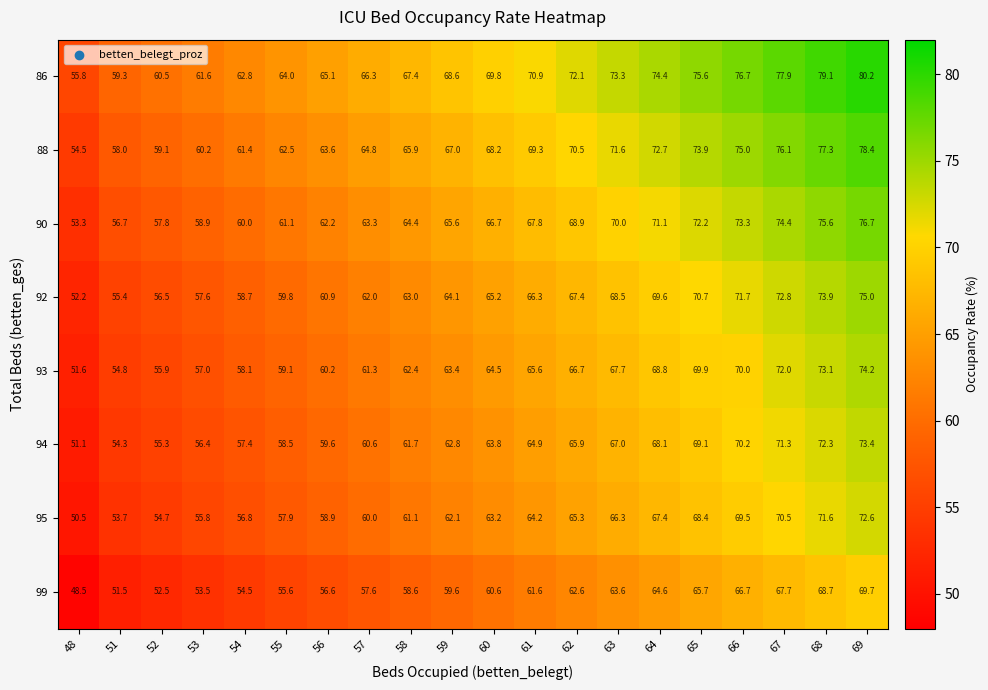

What is the maximum value for 86?

80.2